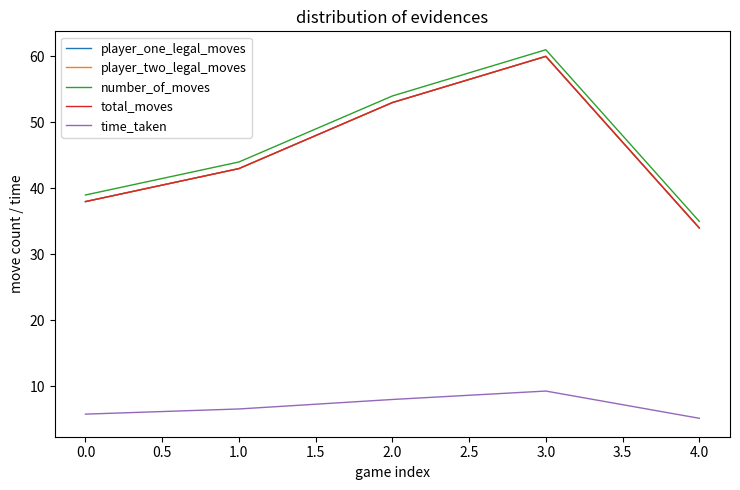

Does the chart have visible grid lines?

No